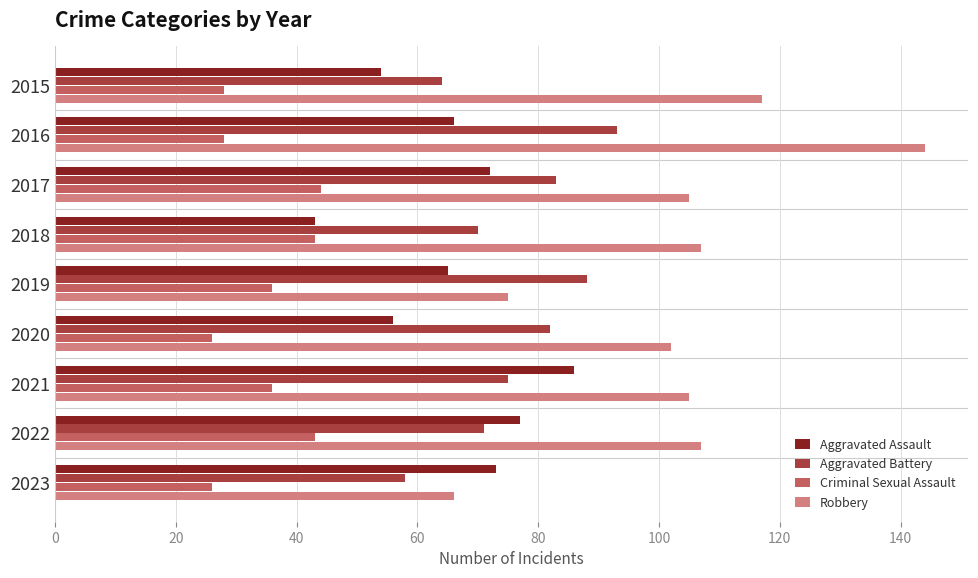

Which category has the lowest value in the Robbery series?

2023